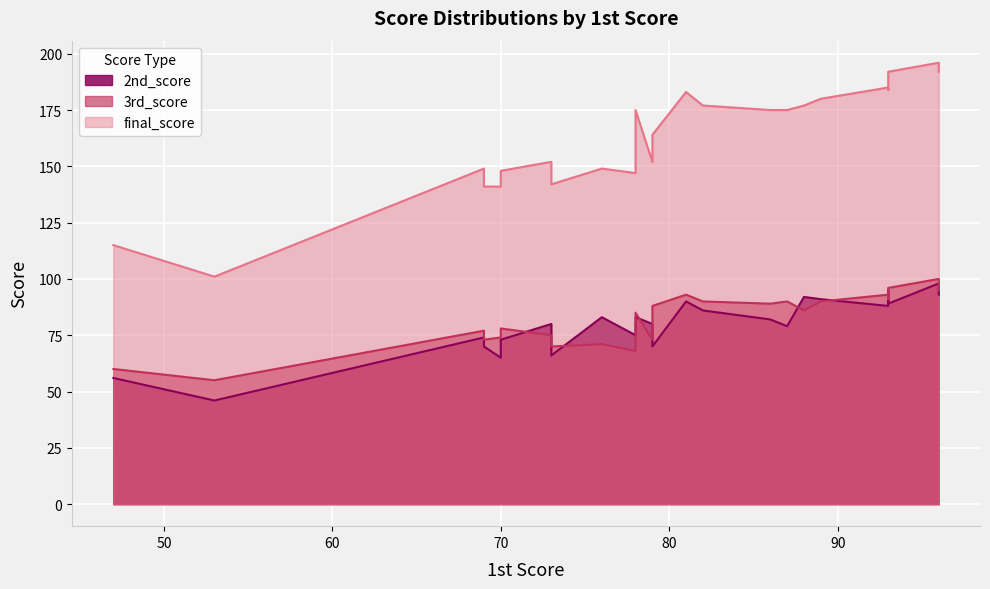

Which category has the lowest value in the 3rd_score series?

53